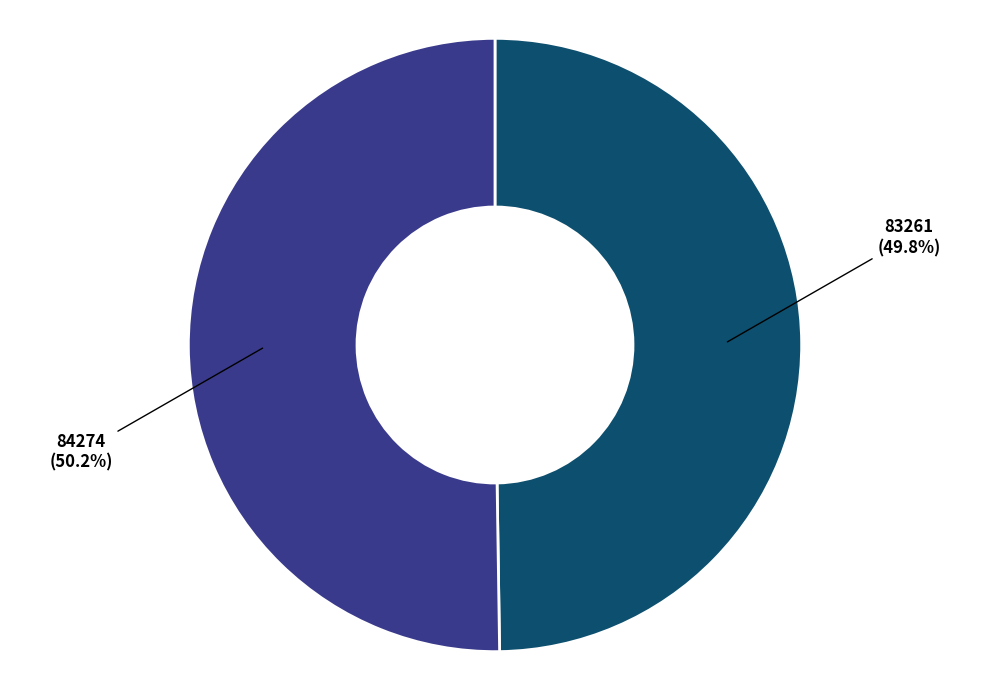

Is there a majority slice in this chart?

Yes